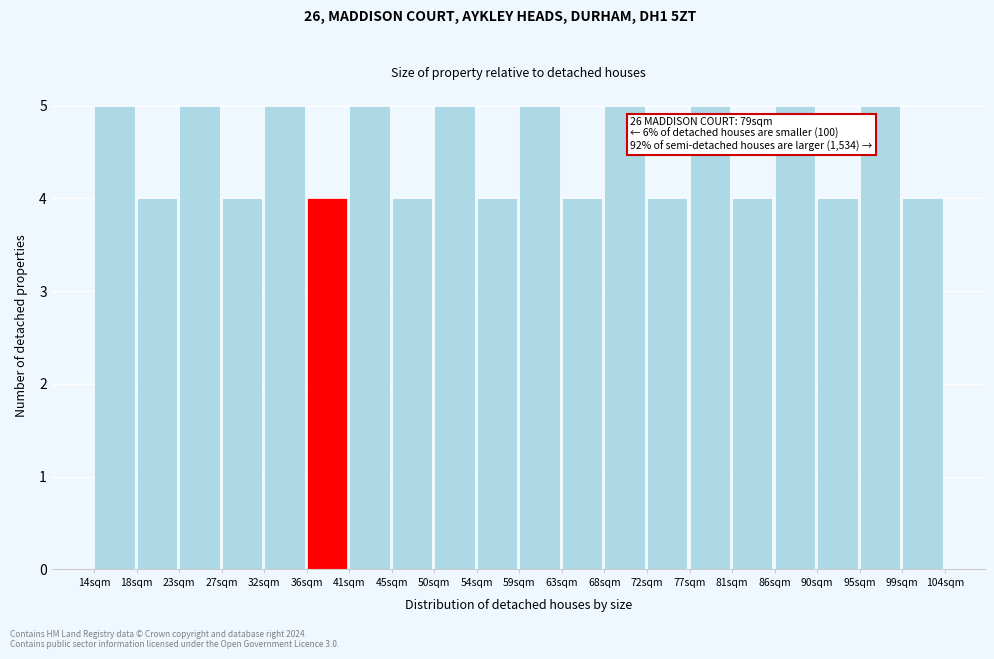

Reading left to right, what are all the values shown in this chart?

14sqm=5	18sqm=4	23sqm=5	27sqm=4	32sqm=5	36sqm=4	41sqm=5	45sqm=4	50sqm=5	54sqm=4	59sqm=5	63sqm=4	68sqm=5	72sqm=4	77sqm=5	81sqm=4	86sqm=5	90sqm=4	95sqm=5	99sqm=4